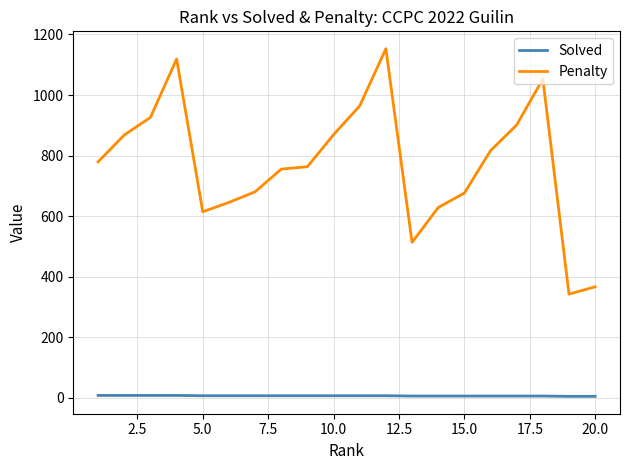

Which series has the largest total across all categories?

Penalty